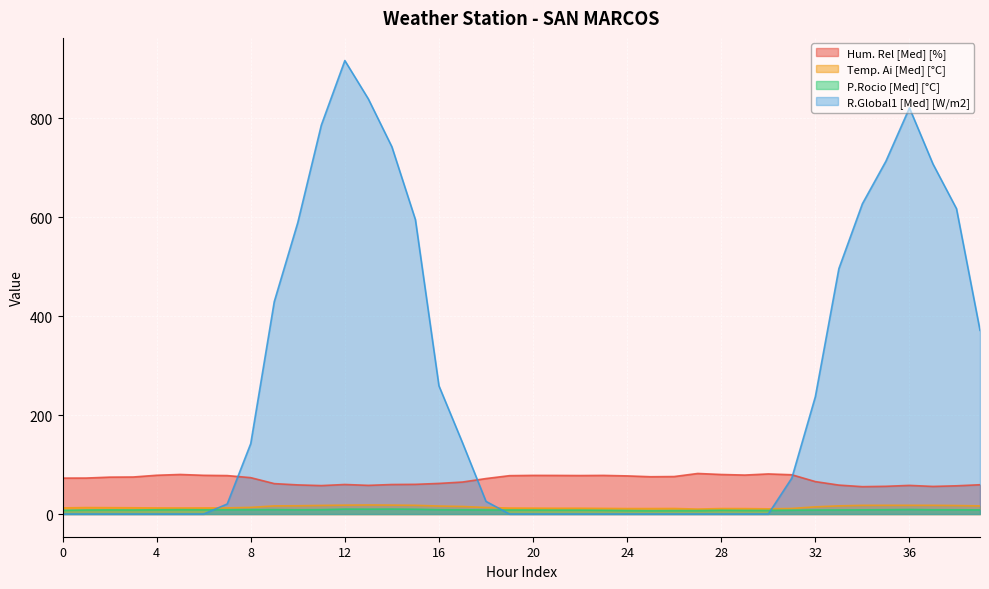

At which category is the sum across all series the highest?

12